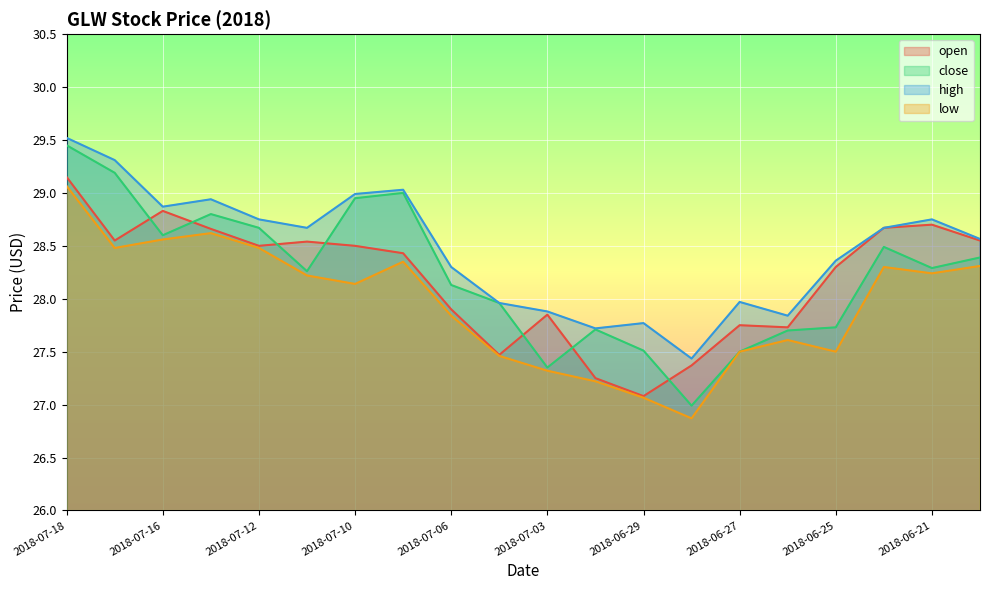

Where is the first local maximum for low?

2018-07-13